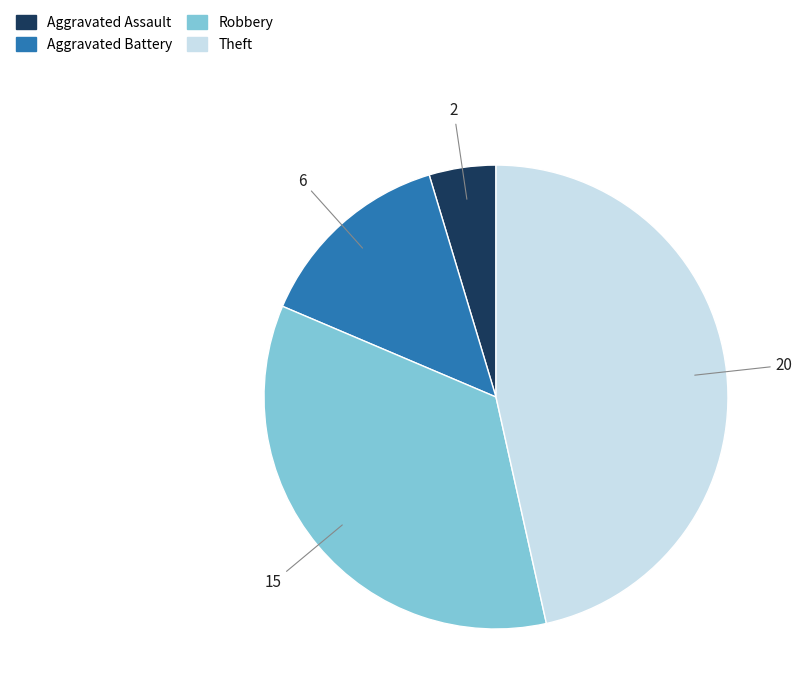

Is the sum of Aggravated Assault and Robbery greater than half?

No